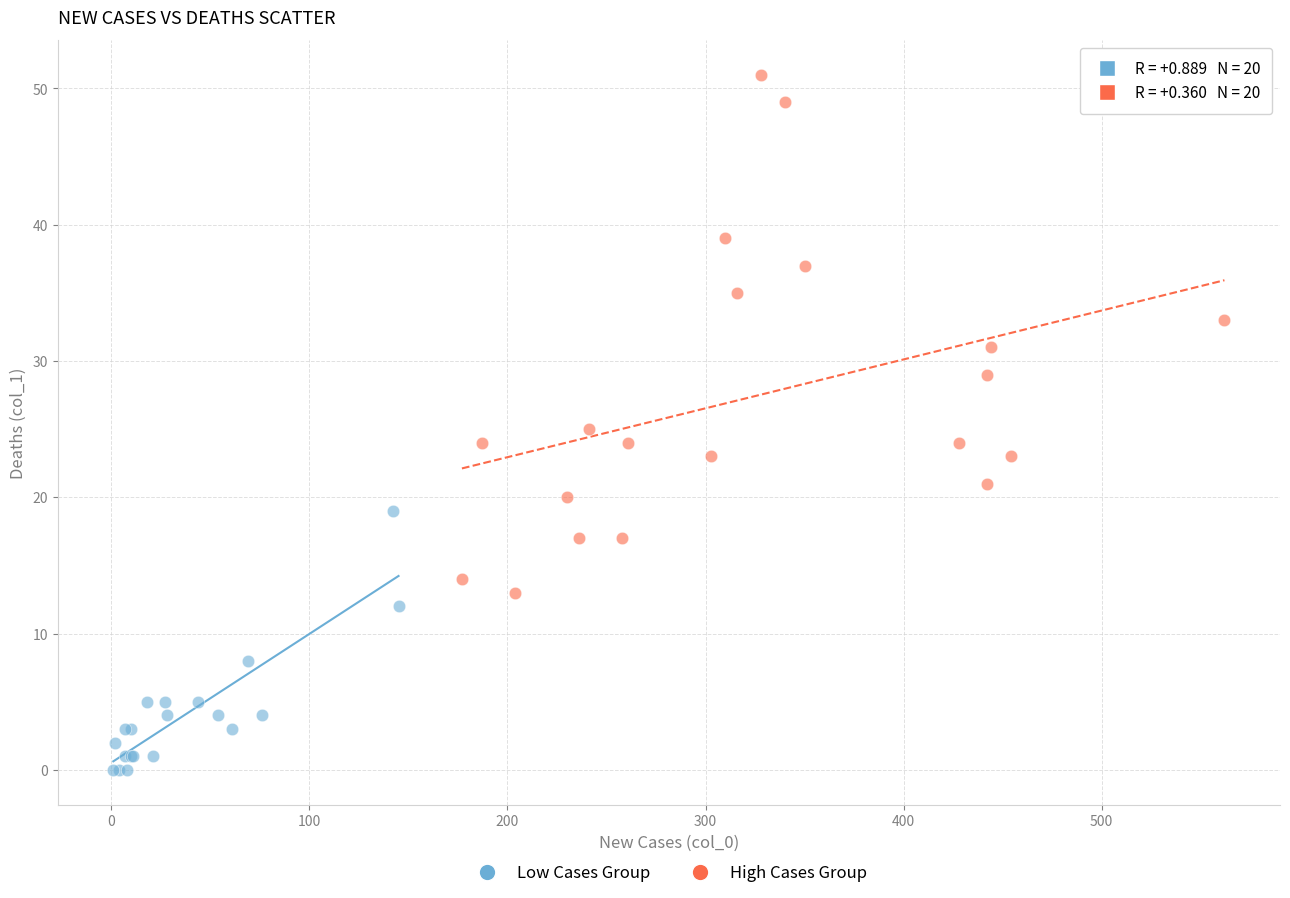

Which series has the widest spread of Y values?

High Cases Group